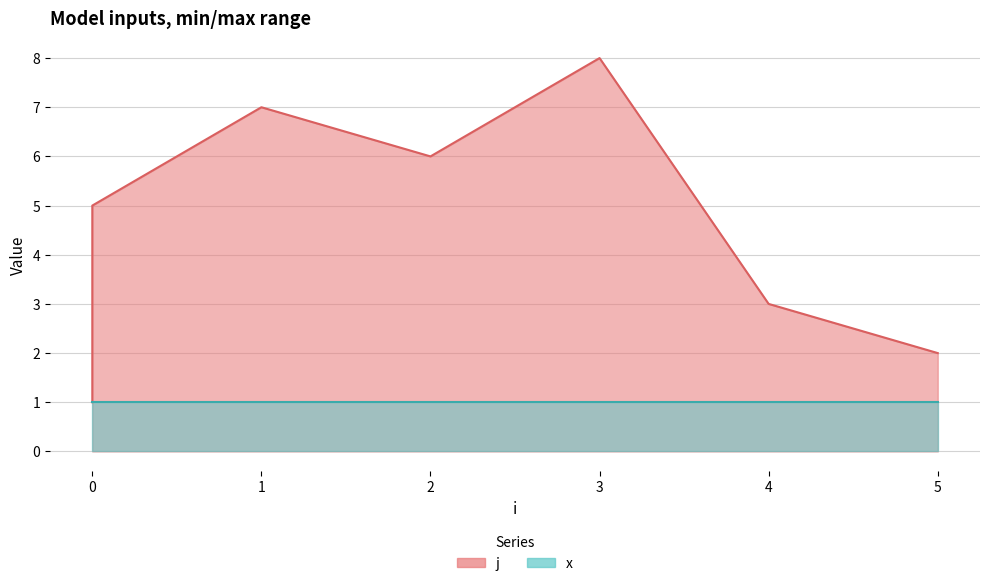

How many values exceed 5?

3